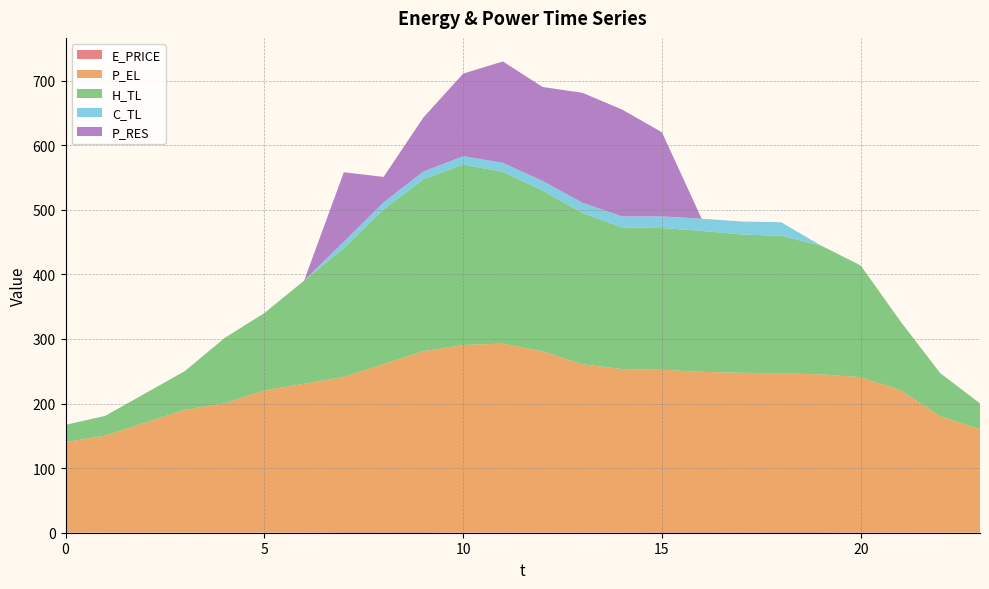

Does the chart display data point markers on the line(s)?

No